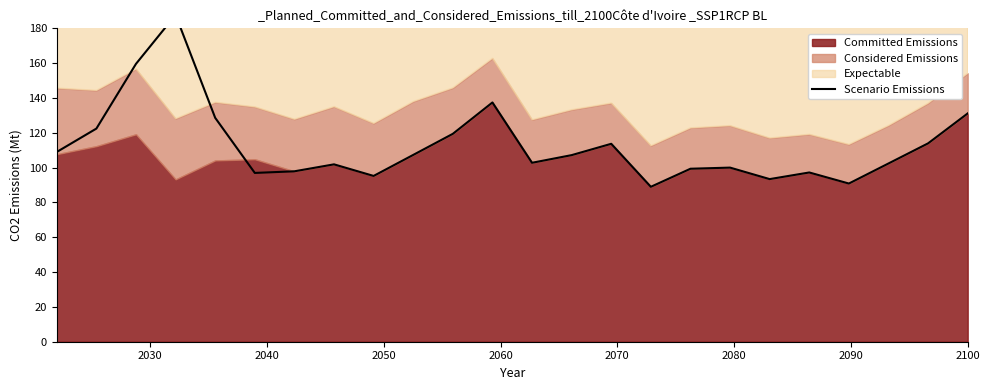

Is it true that the value at 12 is 150.8?

False